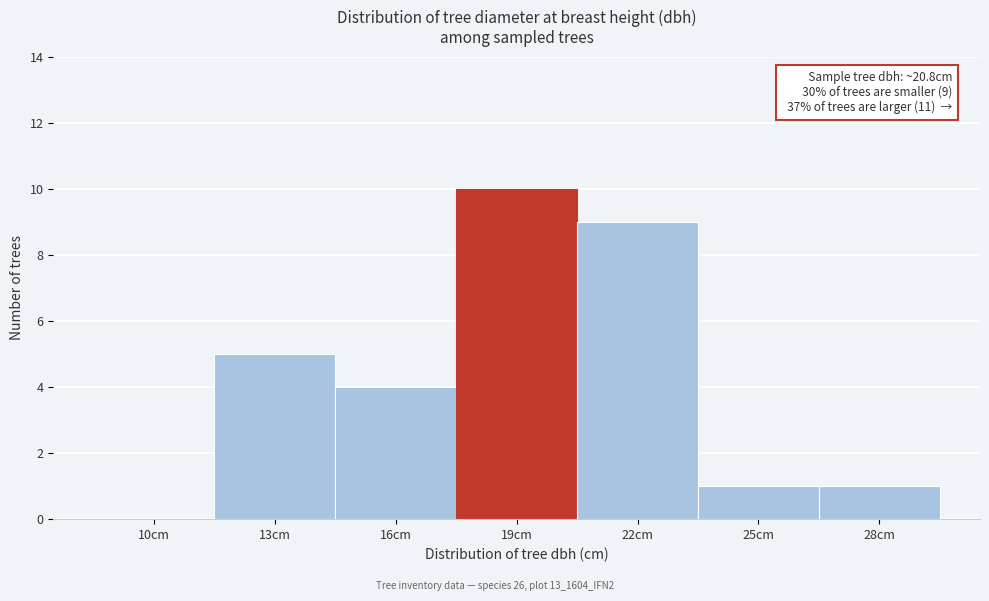

Reading left to right, list all the values displayed in this chart.

10cm=0	13cm=5	16cm=4	19cm=10	22cm=9	25cm=1	28cm=1